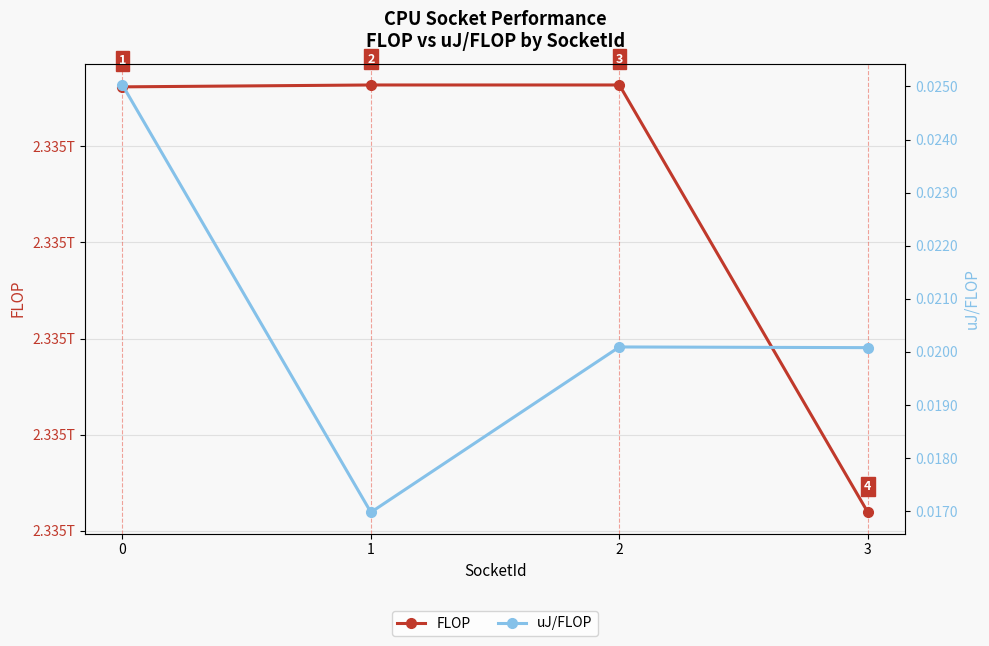

Reading left to right, what are all the values shown in this chart?

FLOP: 2334992401558.0	2334992793073.0	2334992793079.0	2334903814336.0
uJ/FLOP: 0.0	0.0	0.0	0.0